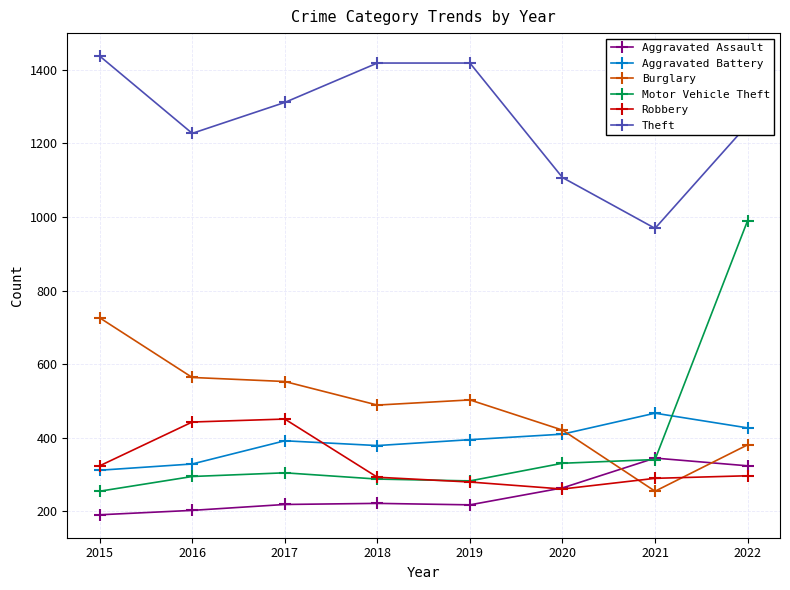

At how many categories does at least one series exceed 1119?

6